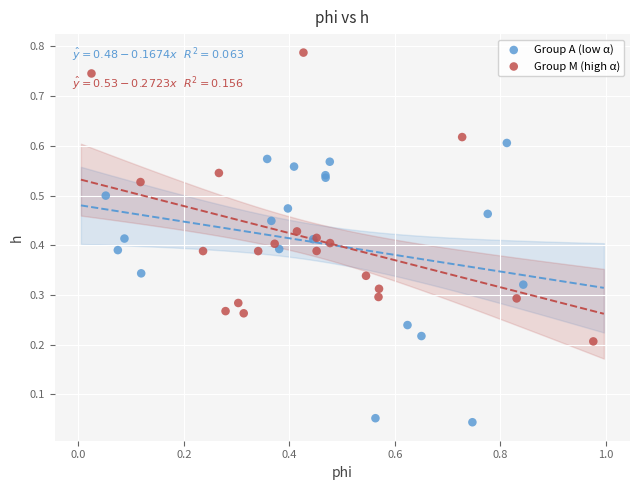

Which series contains the highest Y value?

Group M (high α)